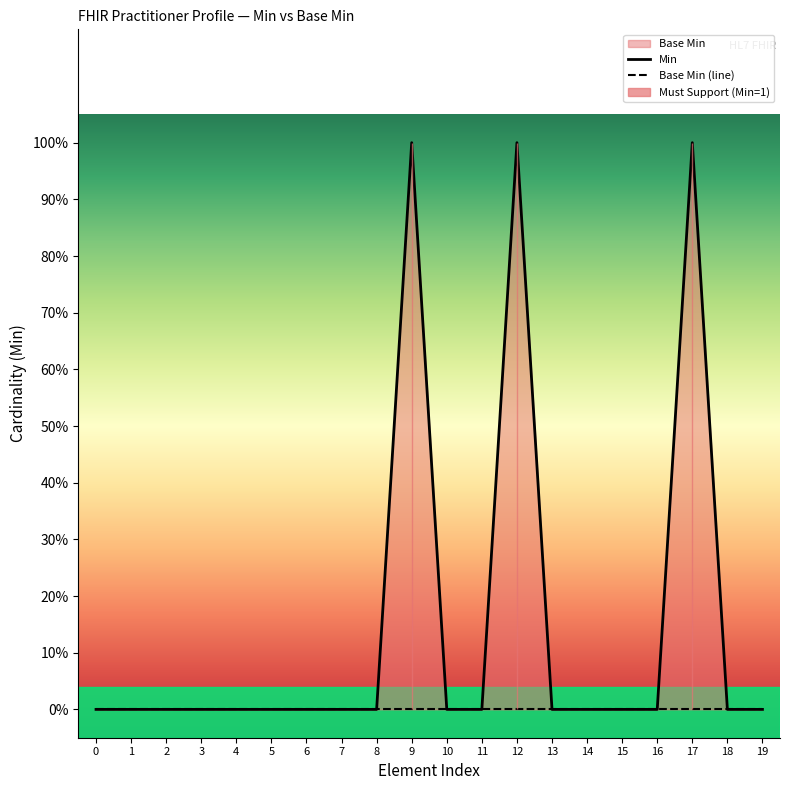

Reading left to right, list all the values displayed in this chart.

Min: 0=0	1=0	2=0	3=0	4=0	5=0	6=0	7=0	8=0	9=1	10=0	11=0	12=1	13=0	14=0	15=0	16=0	17=1	18=0	19=0
Base Min (line): 0=0	1=0	2=0	3=0	4=0	5=0	6=0	7=0	8=0	9=0	10=0	11=0	12=0	13=0	14=0	15=0	16=0	17=0	18=0	19=0